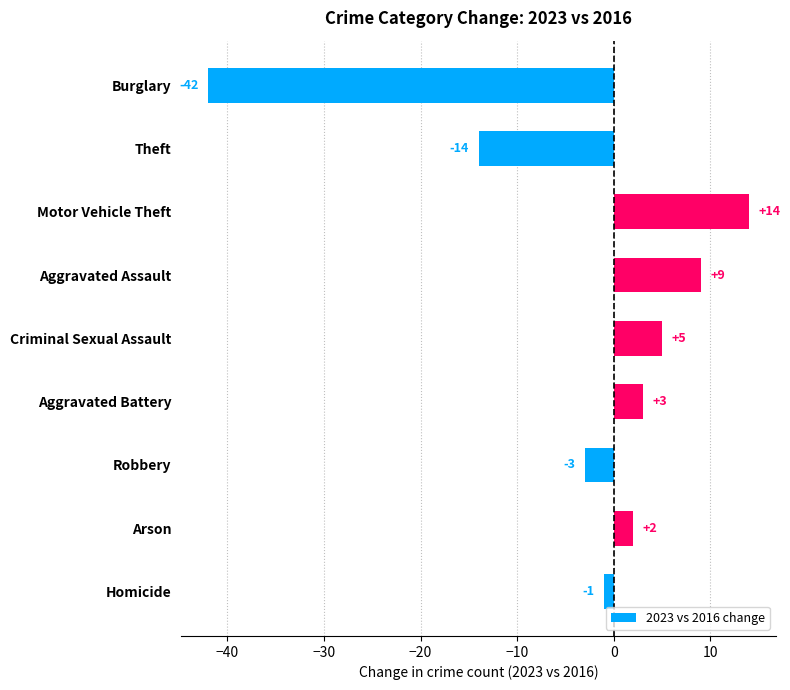

How many values are below zero?

4